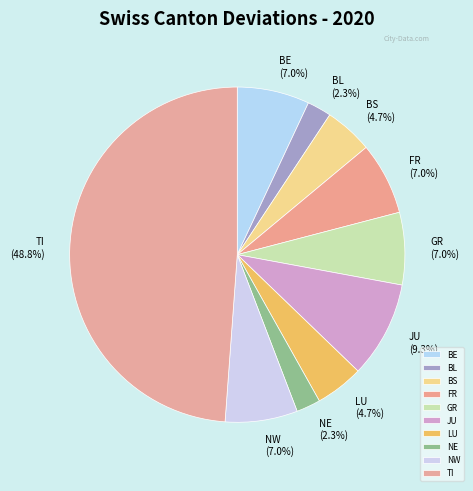

How many segments does this pie chart have?

10